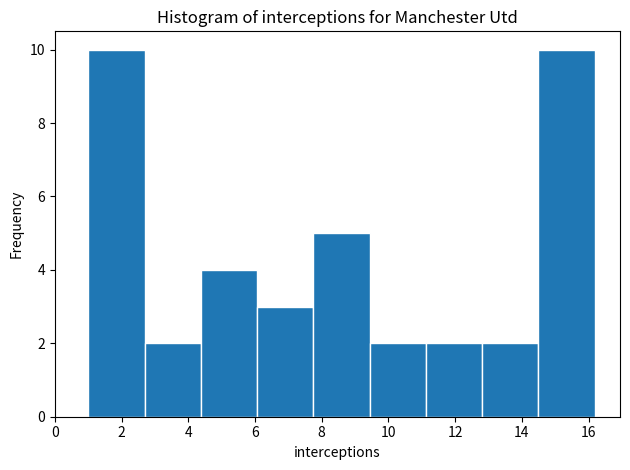

Reading left to right, transcribe this chart: for each bar, give the range it covers on the x-axis and its height. Neither the bar edges nor the heights are printed on the chart, so give them approximately, as read against the axes.

1.0 to 2.6: 10
2.6 to 4.4: 2
4.4 to 6.0: 4
6.0 to 7.8: 3
7.8 to 9.4: 5
9.4 to 11.2: 2
11.2 to 12.8: 2
12.8 to 14.4: 2
14.4 to 16.2: 10